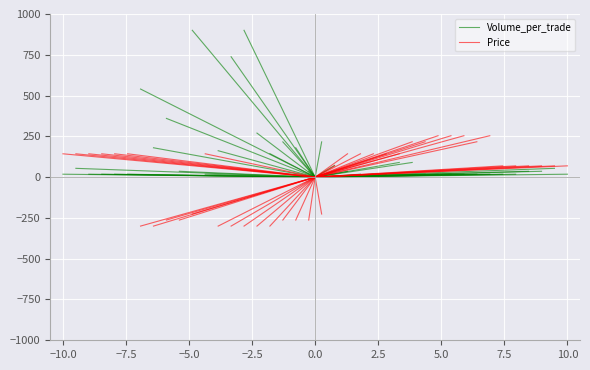

Rank the series by their average value, from lowest to highest.

Volume_per_trade, Price